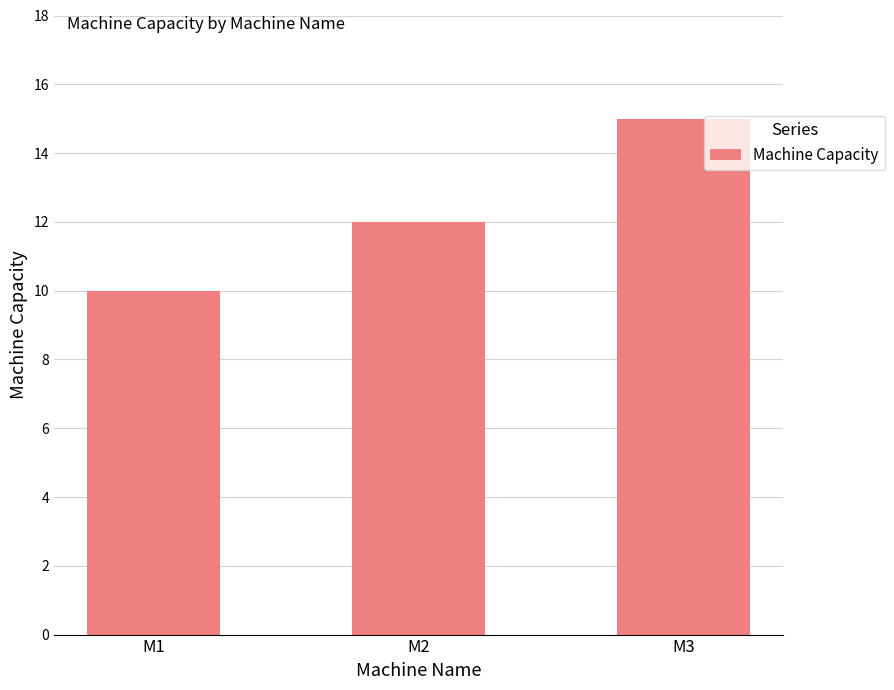

At which category does the chart reach its peak across all series?

M3